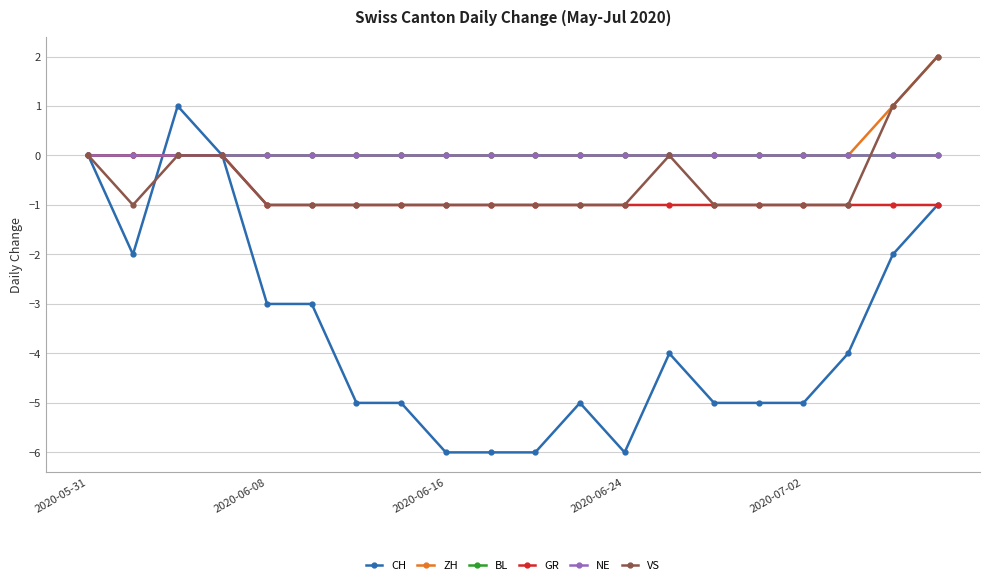

Does the chart display data point markers on the line(s)?

Yes